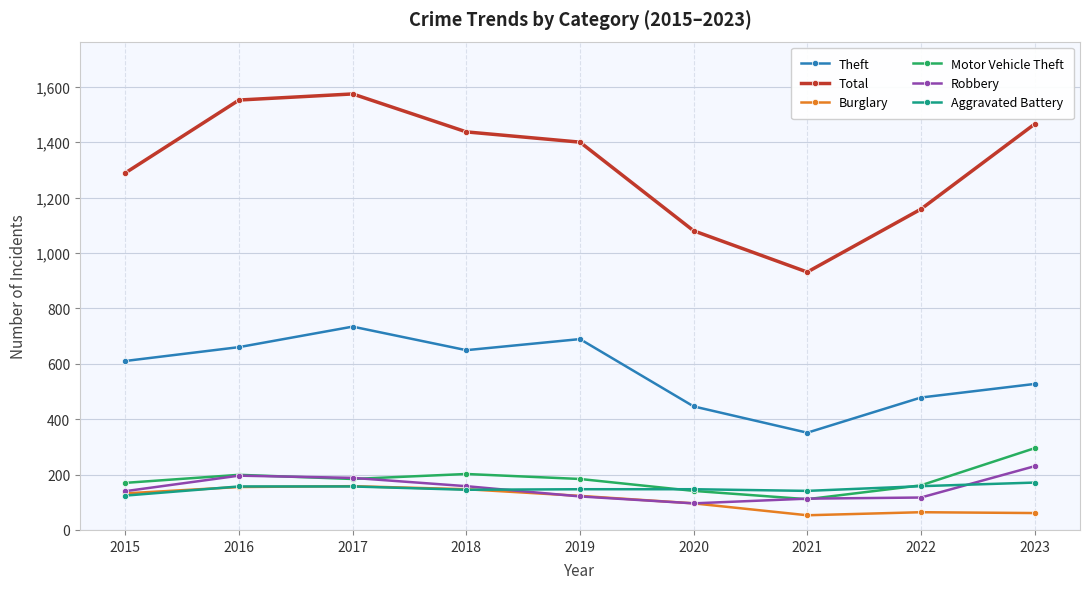

What is the difference between the Burglary values at 2022 and 2023?

3